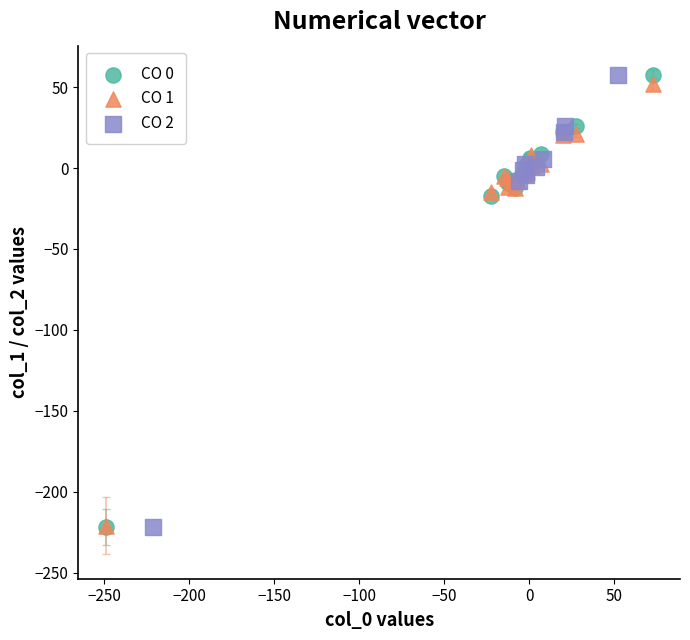

What are all the series names shown in the legend?

CO 0, CO 1, CO 2